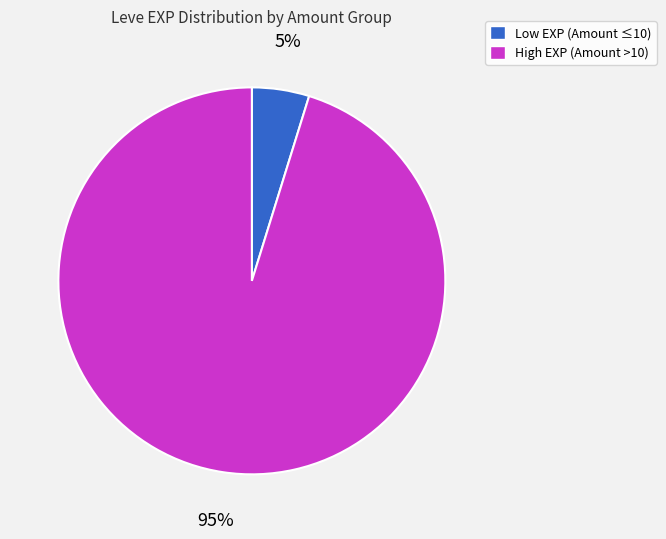

Is it true that Low EXP (Amount ≤10) is 12% of the pie?

False